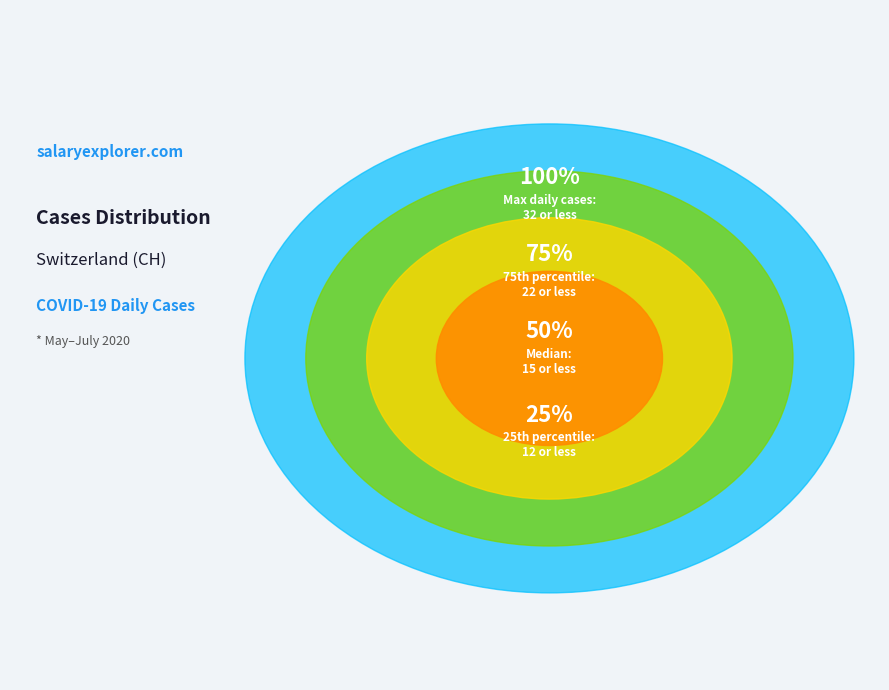

Is it true that 2020-06-23 is 9% of the pie?

False